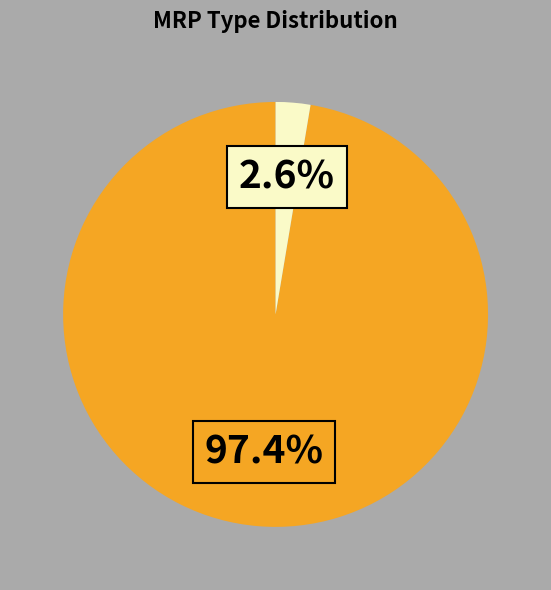

Is there any slice that represents more than half of the pie?

Yes